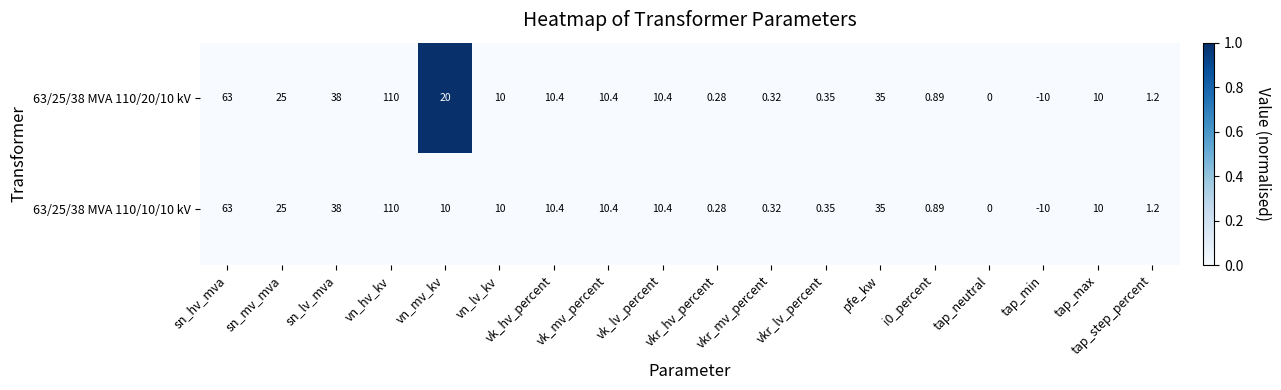

At which category is the sum across all series the highest?

vn_hv_kv